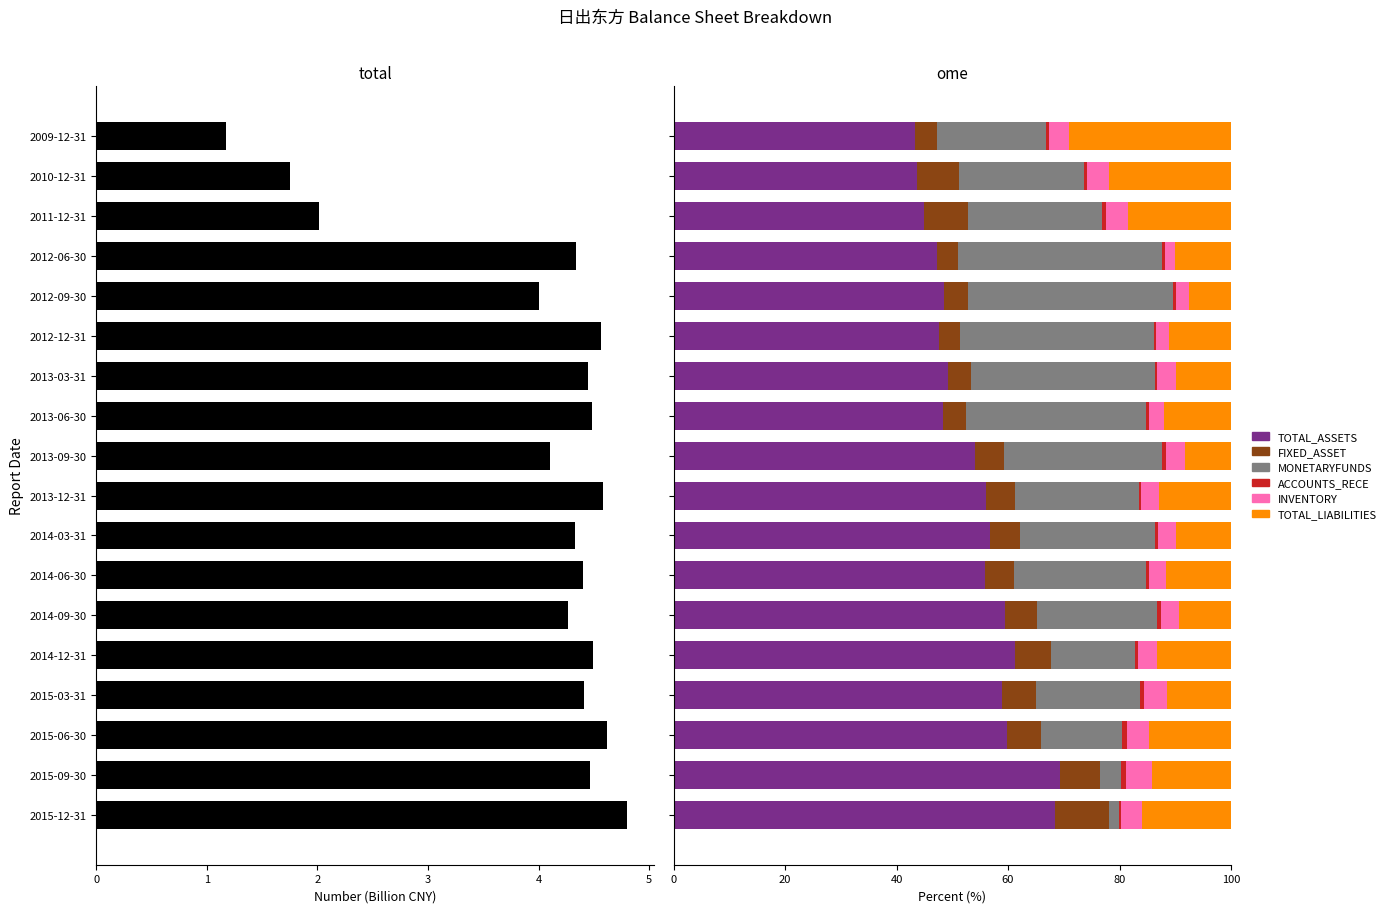

What is the difference between the maximum and minimum values in the TOTAL_ASSETS series?

25.9